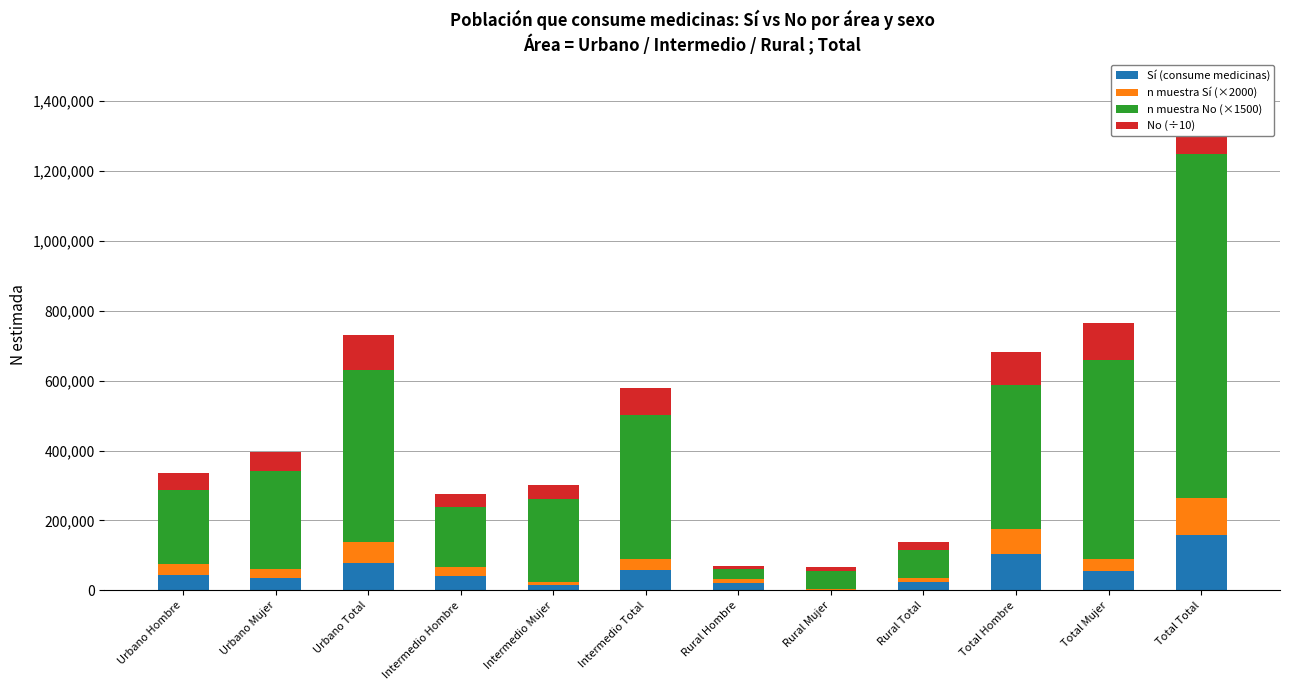

Reading left to right, transcribe all the data shown in this chart.

Sí (consume medicinas): Urbano Hombre=42705.0	Urbano Mujer=36344.0	Urbano Total=79049.0	Intermedio Hombre=40830.0	Intermedio Mujer=16085.0	Intermedio Total=56916.0	Rural Hombre=21346.0	Rural Mujer=1991.0	Rural Total=23336.0	Total Hombre=104881.0	Total Mujer=54420.0	Total Total=159301.0
n muestra Sí (×2000): Urbano Hombre=34000.0	Urbano Mujer=24000.0	Urbano Total=58000.0	Intermedio Hombre=26000.0	Intermedio Mujer=8000.0	Intermedio Total=34000.0	Rural Hombre=10000.0	Rural Mujer=2000.0	Rural Total=12000.0	Total Hombre=70000.0	Total Mujer=34000.0	Total Total=104000.0
n muestra No (×1500): Urbano Hombre=211500.0	Urbano Mujer=282000.0	Urbano Total=493500.0	Intermedio Hombre=172500.0	Intermedio Mujer=237000.0	Intermedio Total=409500.0	Rural Hombre=28500.0	Rural Mujer=52500.0	Rural Total=81000.0	Total Hombre=412500.0	Total Mujer=571500.0	Total Total=984000.0
No (÷10): Urbano Hombre=47320.9	Urbano Mujer=52396.4	Urbano Total=99717.3	Intermedio Hombre=36946.6	Intermedio Mujer=41711.6	Intermedio Total=78658.1	Rural Hombre=9805.2	Rural Mujer=10936.1	Rural Total=20741.4	Total Hombre=94072.8	Total Mujer=105044.1	Total Total=199116.8